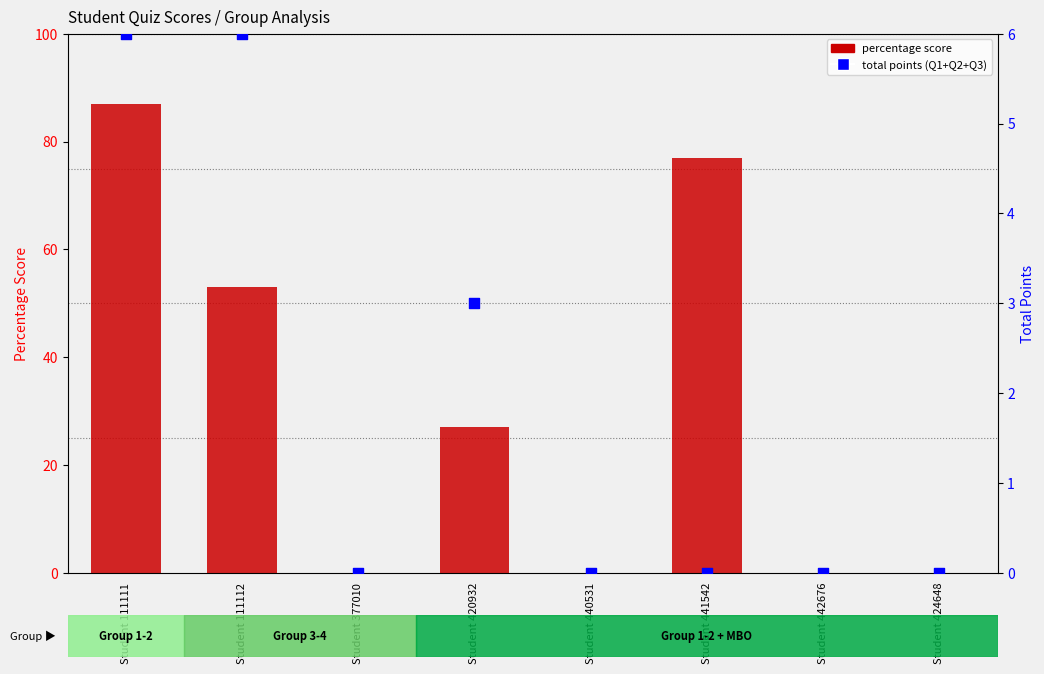

At how many categories does at least one series exceed 12?

4